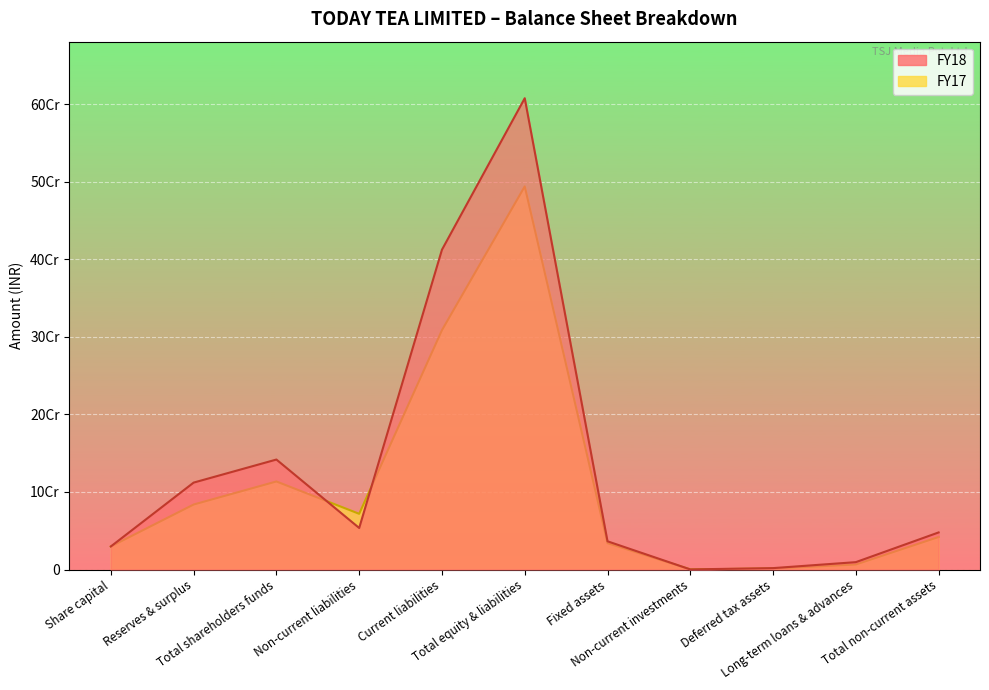

Which label corresponds to the smallest value in the chart?

Non-current investments